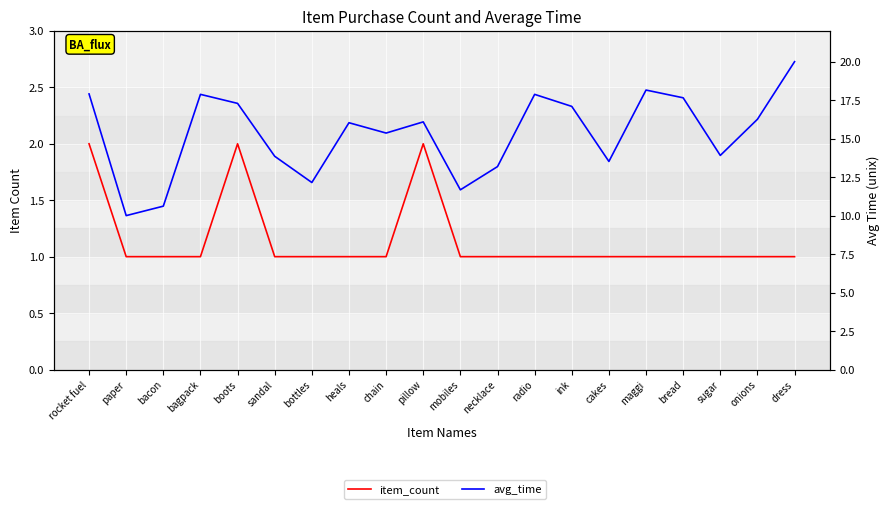

What position from the left is onions?

19